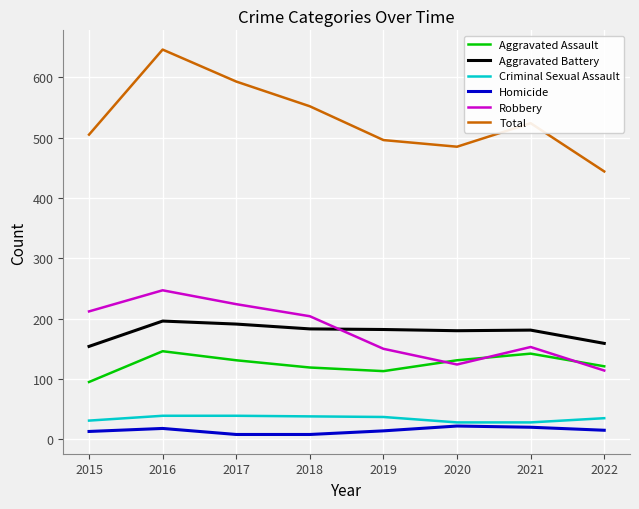

What is the total value across all series at 2018?

1104